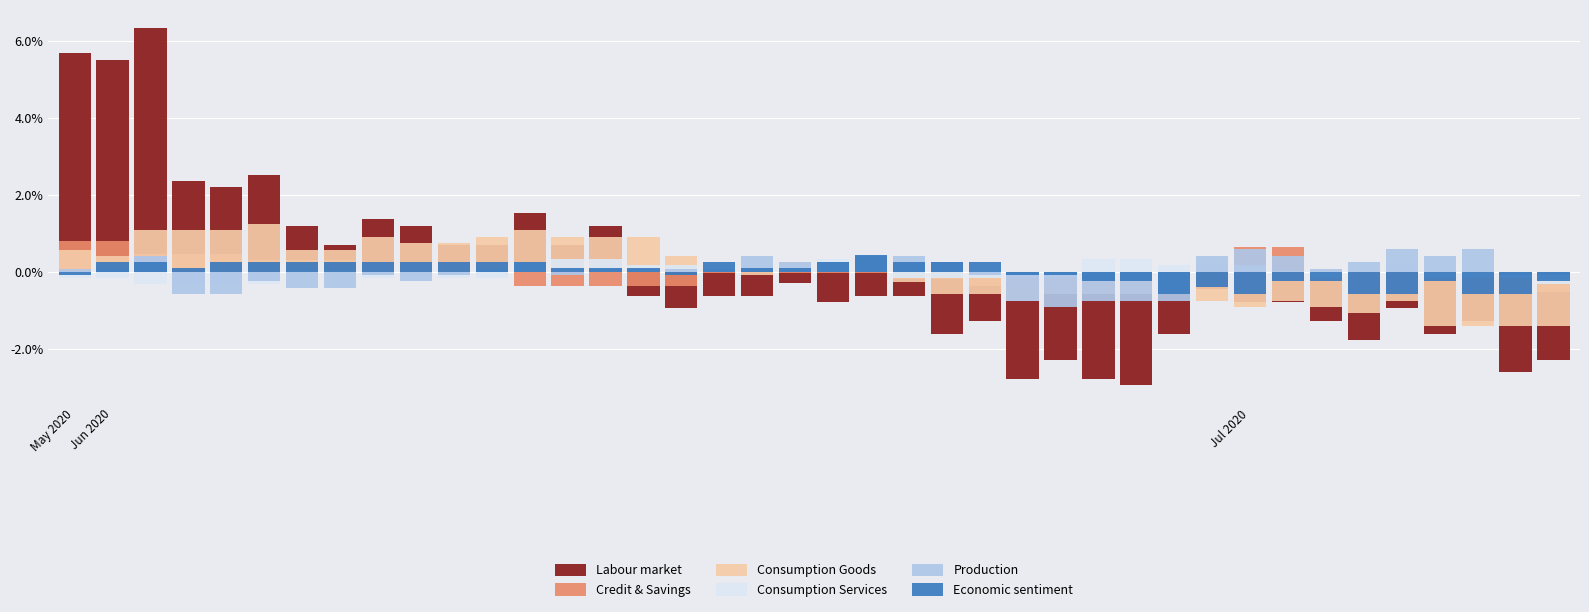

How many values in the Production series exceed 0?

23